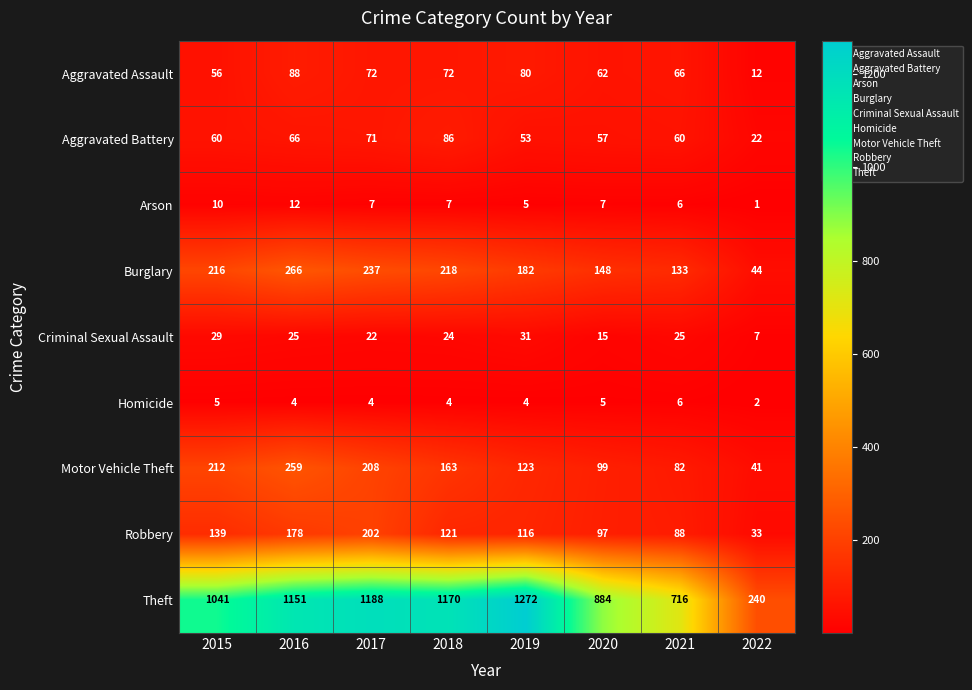

What is the difference between the maximum and minimum values in the Aggravated Assault series?

76